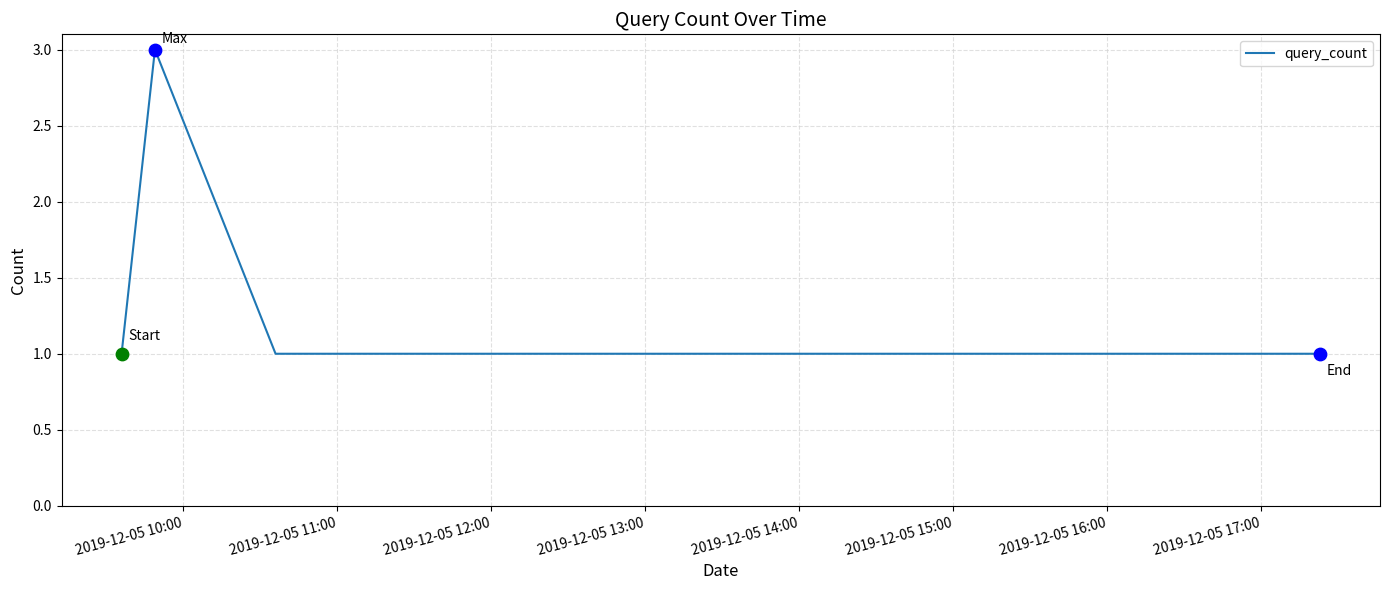

What is the maximum value shown in the chart?

3